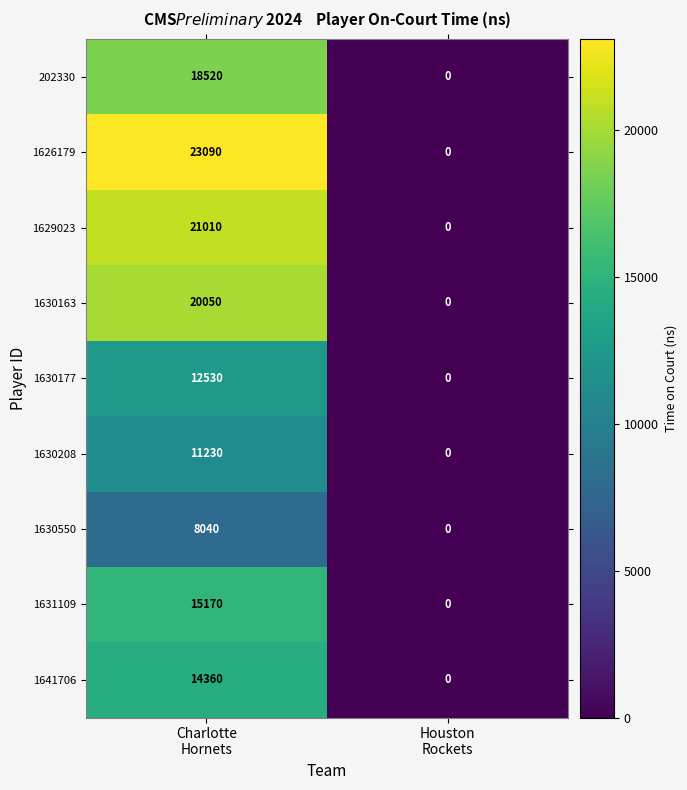

Which series has the largest total across all categories?

1626179